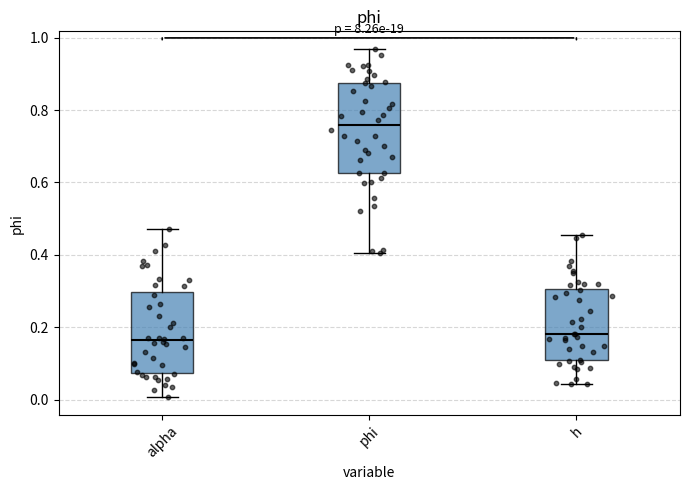

Reading left to right, transcribe this box plot: for each box, give where its median line is, the range the box spans, and where its two whiskers end, as read against the y-axis. The values are not printed on the chart, so give them approximately, as read against the axis.

alpha: median 0.16, box 0.08 to 0.30, whiskers 0.00 to 0.48
phi: median 0.76, box 0.62 to 0.88, whiskers 0.40 to 0.96
h: median 0.18, box 0.10 to 0.30, whiskers 0.04 to 0.46